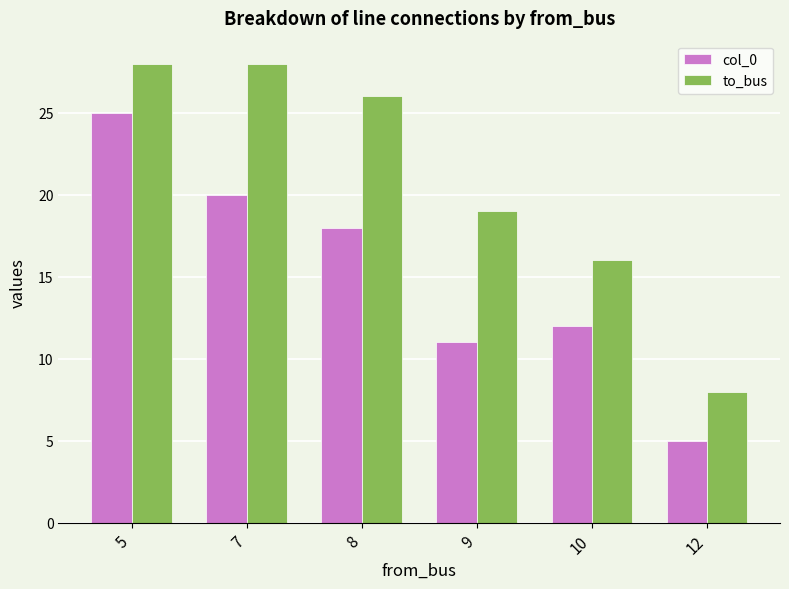

The value of to_bus at 5 is 43. True or false?

False